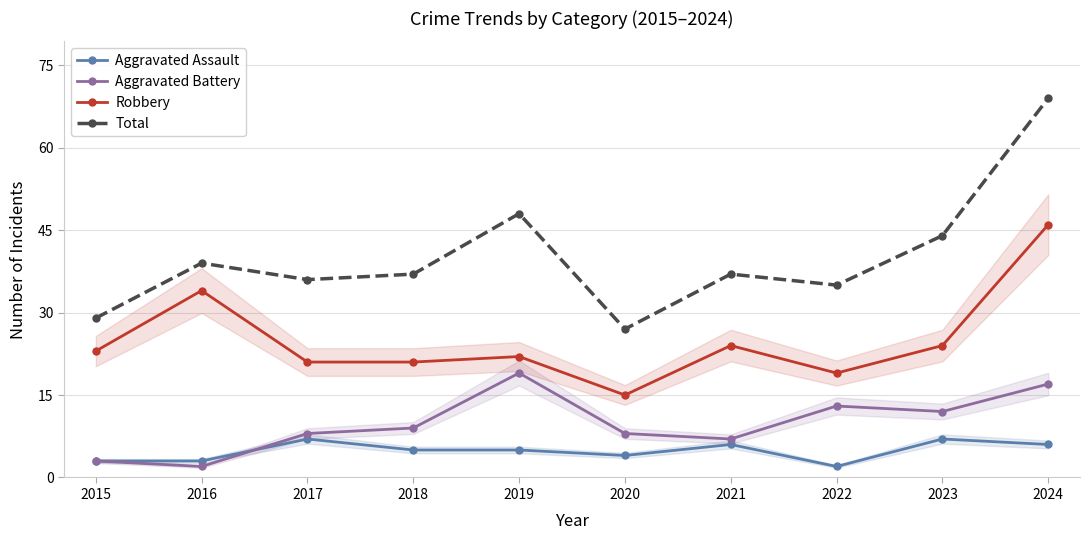

What is the difference between the Aggravated Assault values at 2015 and 2018?

2